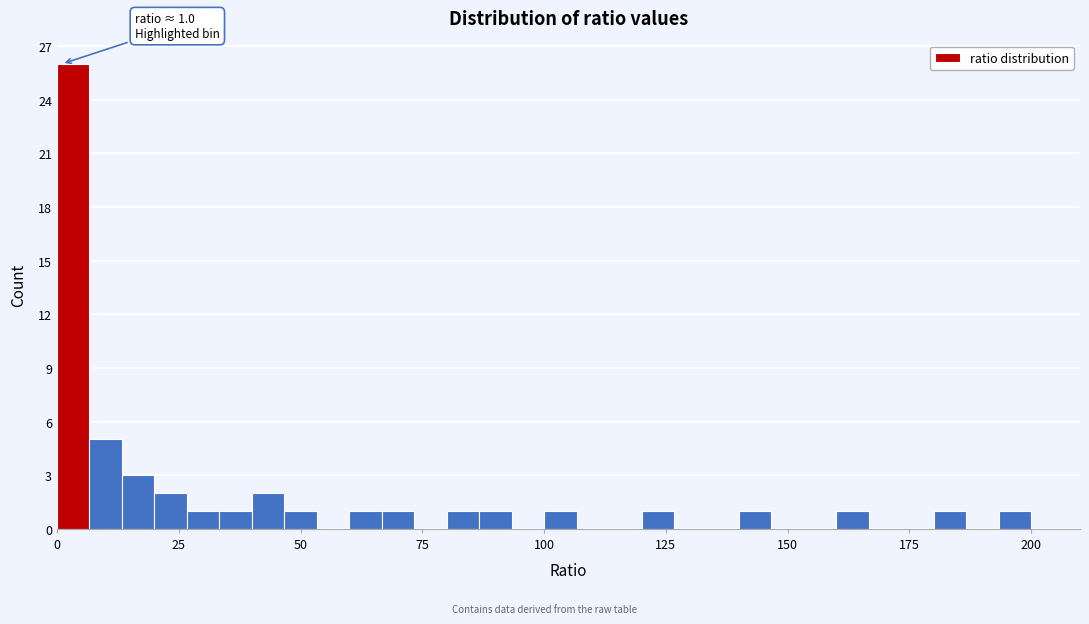

Around what value on the x-axis is the tallest bar? Give the approximate position of its centre, as read against the axis.

5